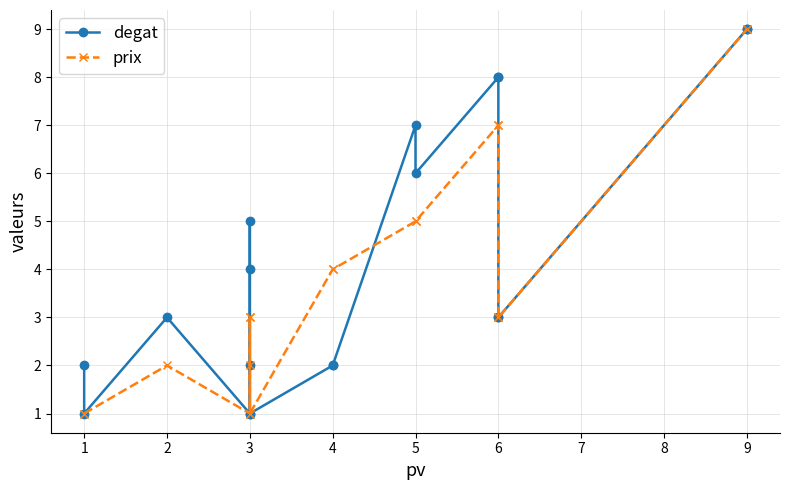

Which series ends up on top after the final intersection of degat and prix?

degat